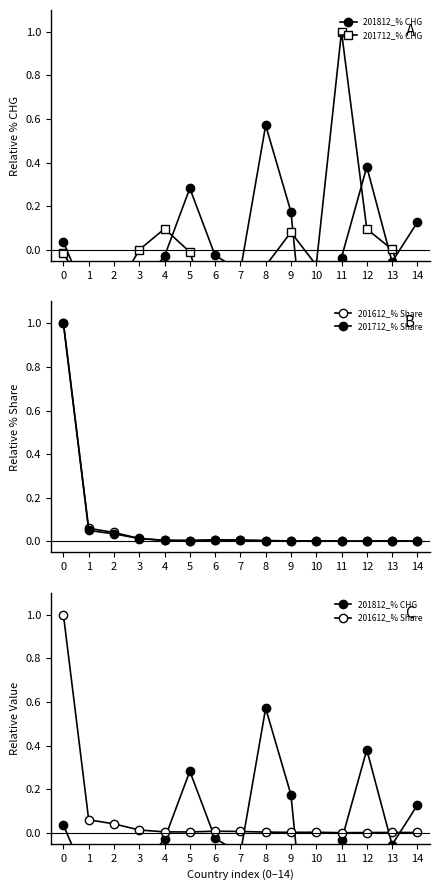

List the series in order of their peak value, lowest first.

201812_% CHG, 201712_% CHG, 201612_% Share, 201712_% Share